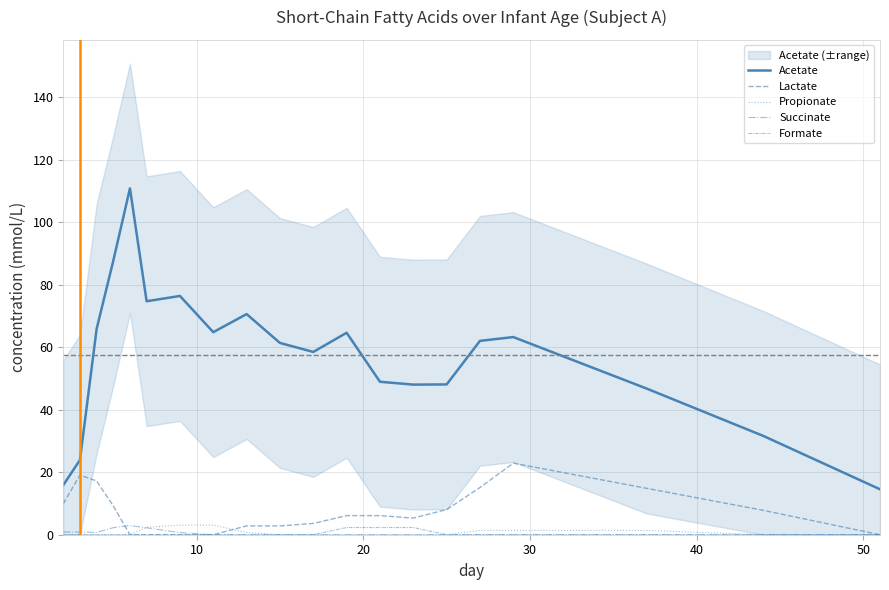

The Succinate series shows -1.3 at 13. True or false?

False